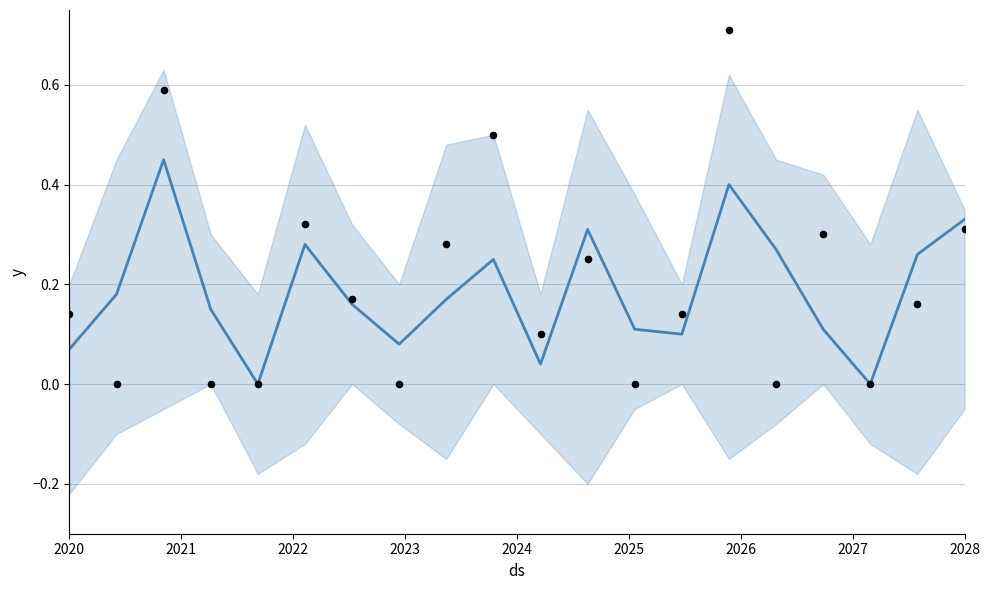

Which series has the largest Y range (max minus min)?

actual